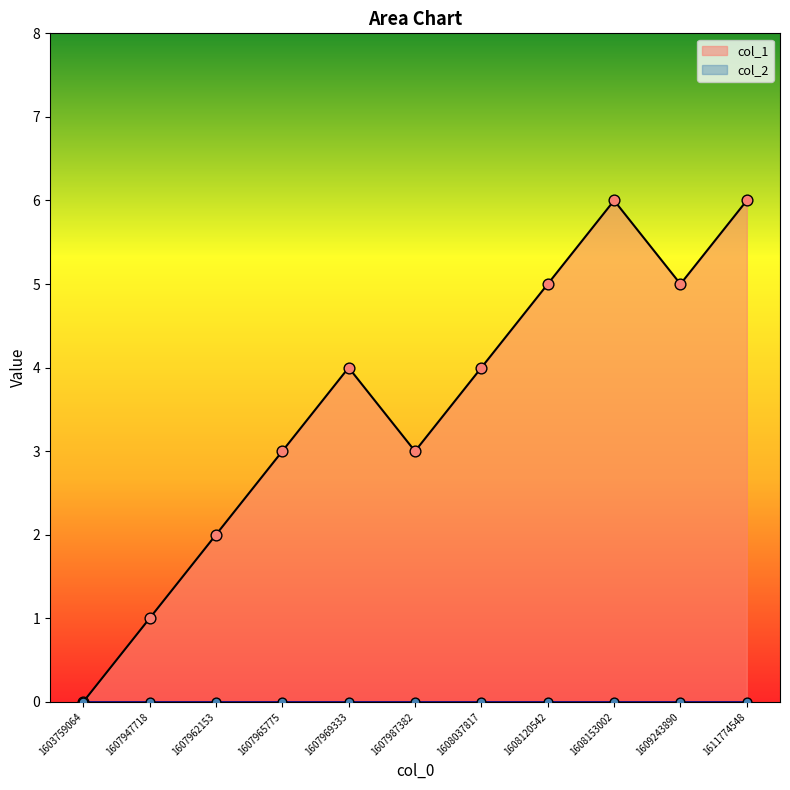

What is the change in value from 1607947718 to 1608120542?

+4